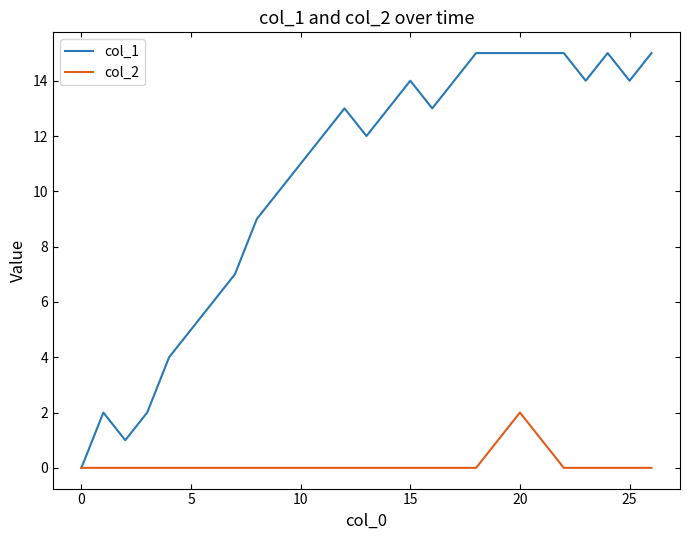

Which series has the largest total across all categories?

col_1